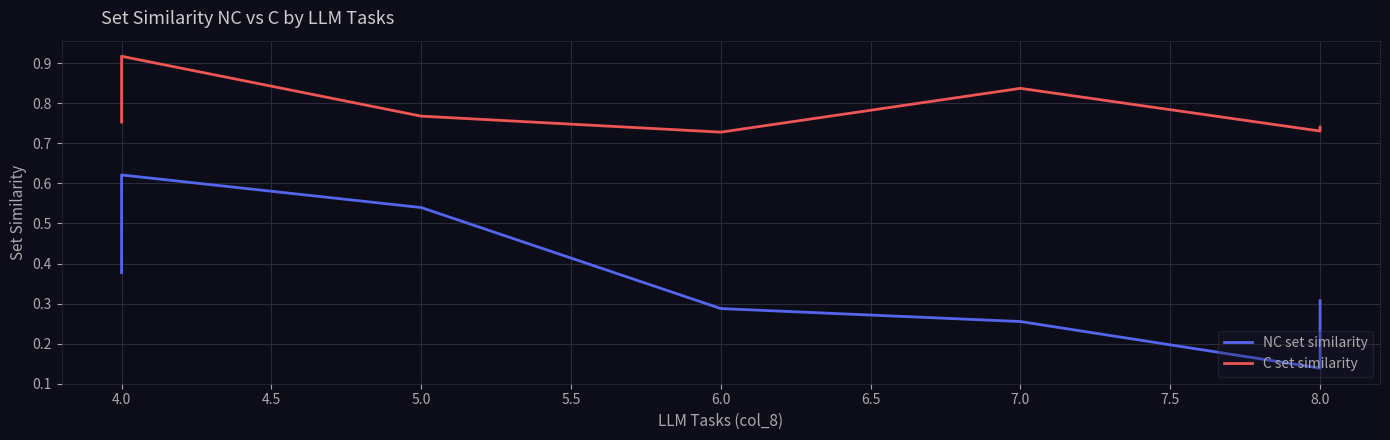

In C set similarity, how many points are lower than both neighbors (excluding endpoints)?

2